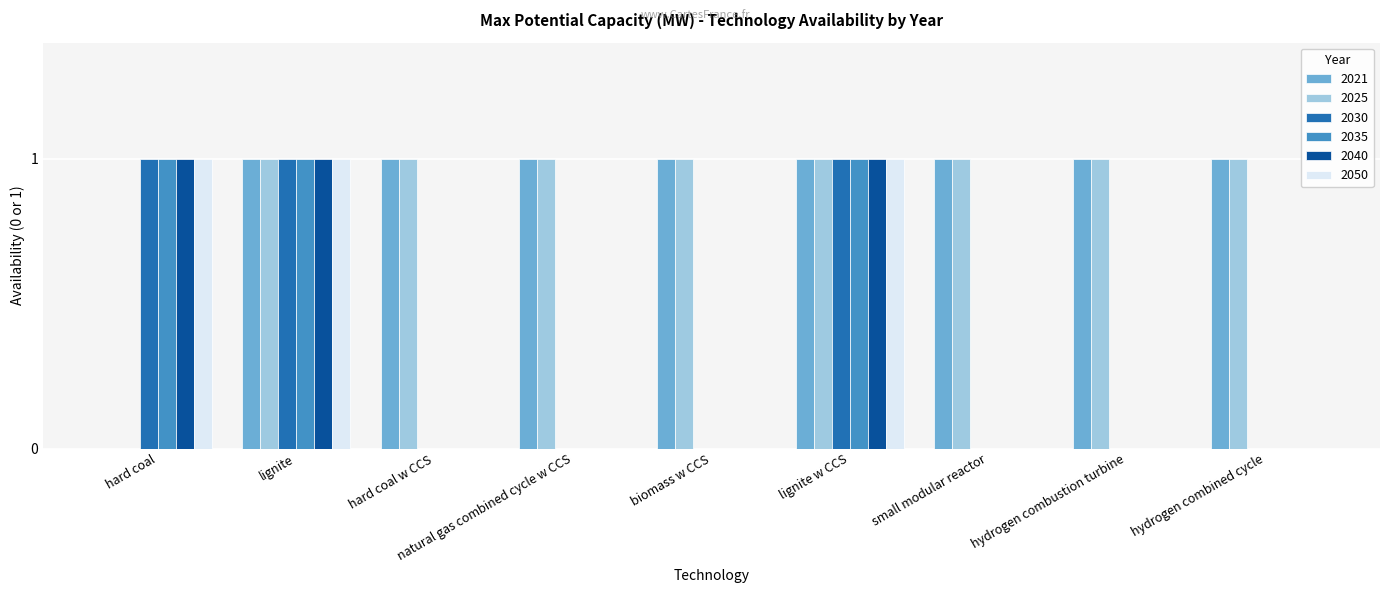

What are all the series names shown in the legend?

2021, 2025, 2030, 2035, 2040, 2050